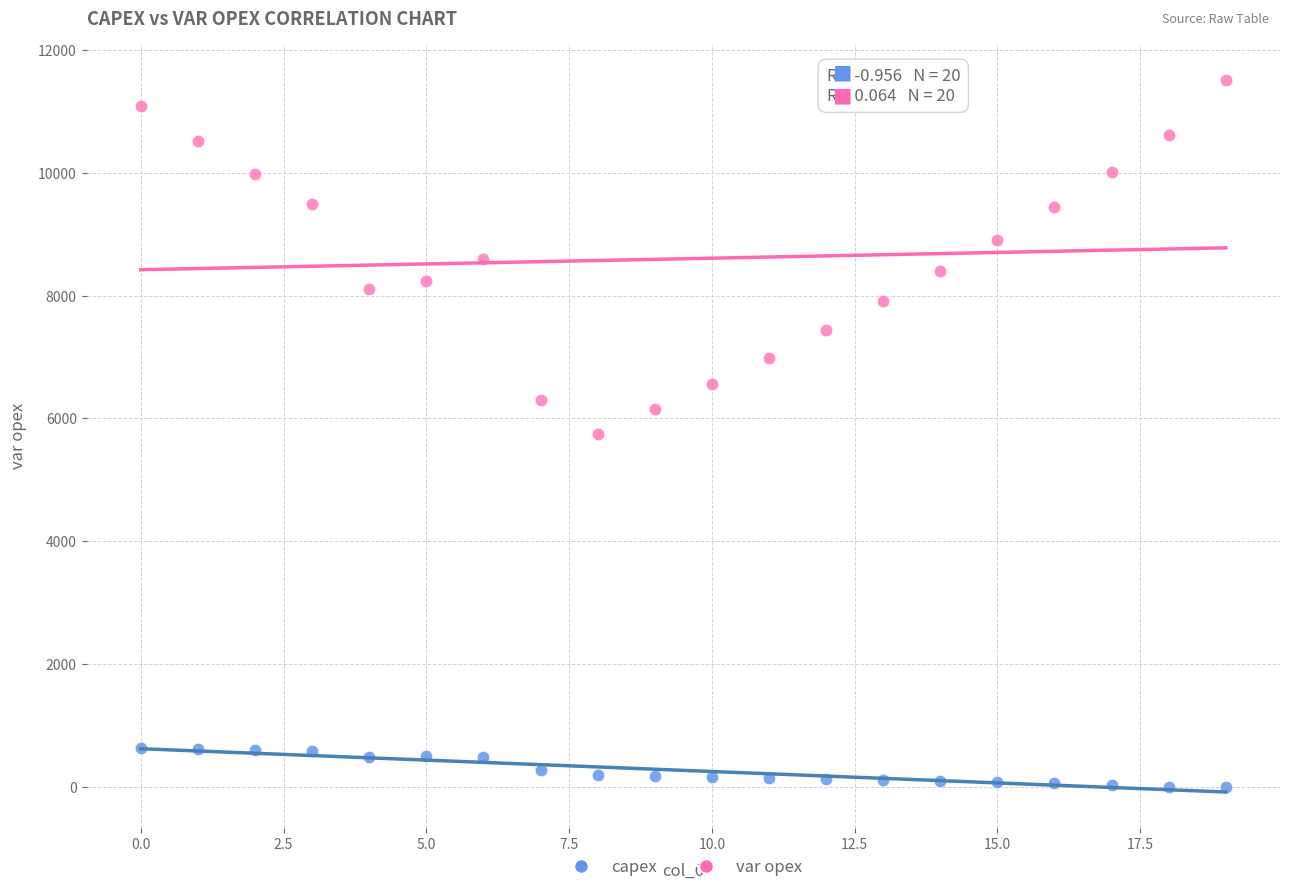

Which series has the largest Y range (max minus min)?

var opex